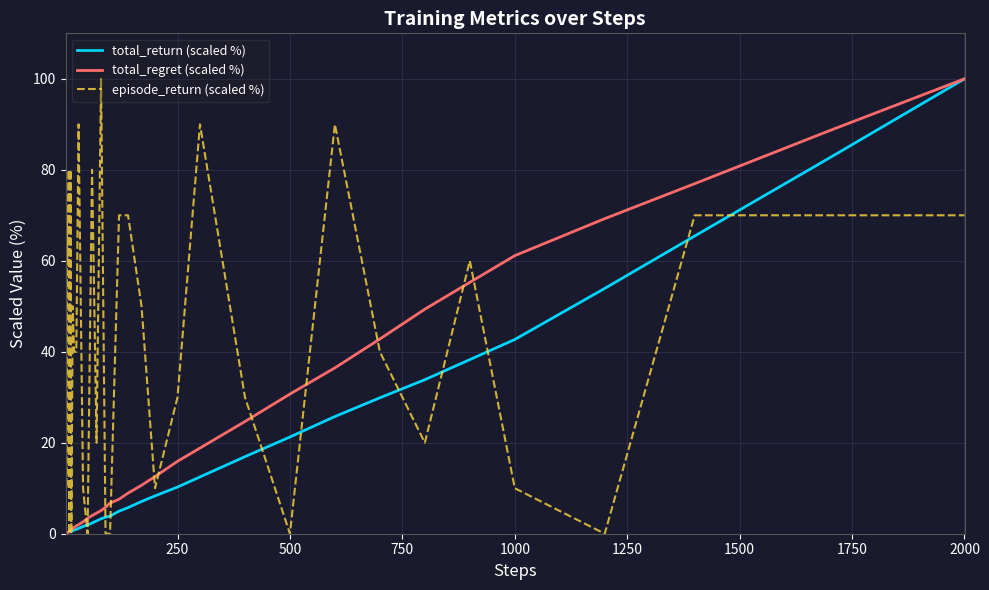

Which series has the largest total across all categories?

episode_return (scaled %)